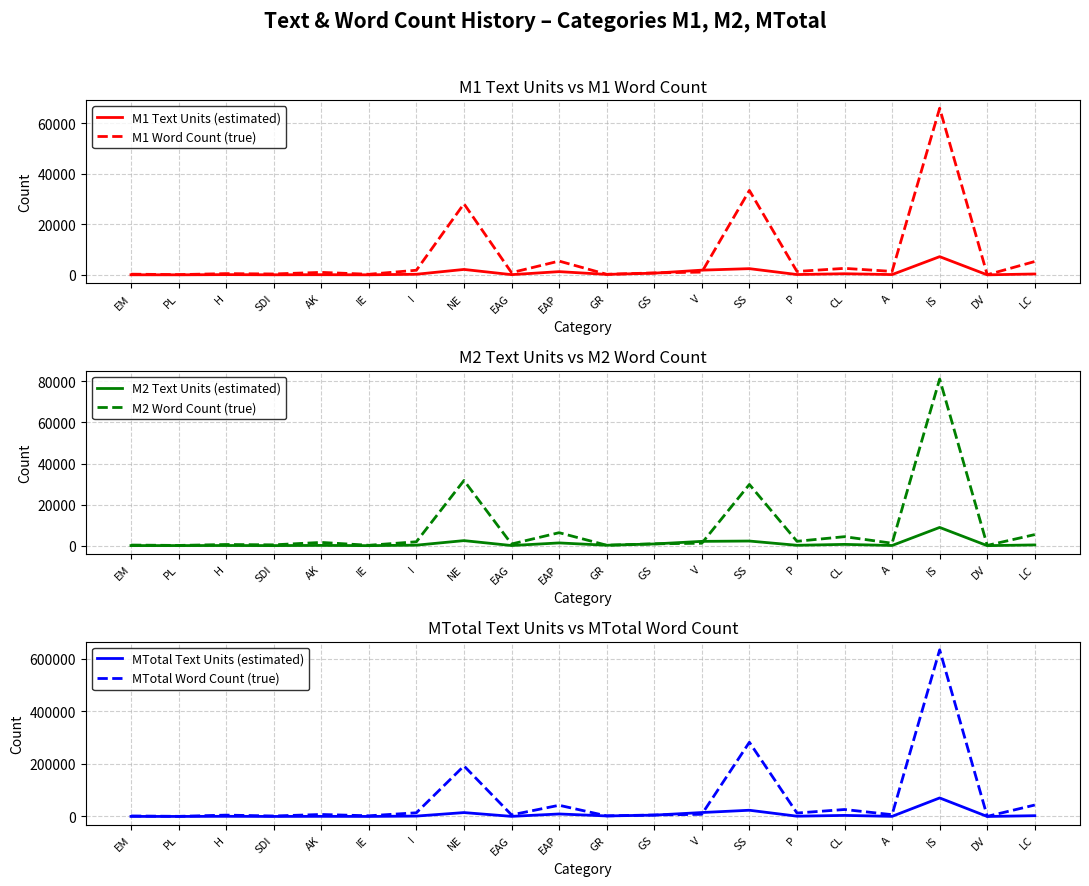

What is the difference between the maximum and minimum values in the M2 Text Units (estimated) series?

8872